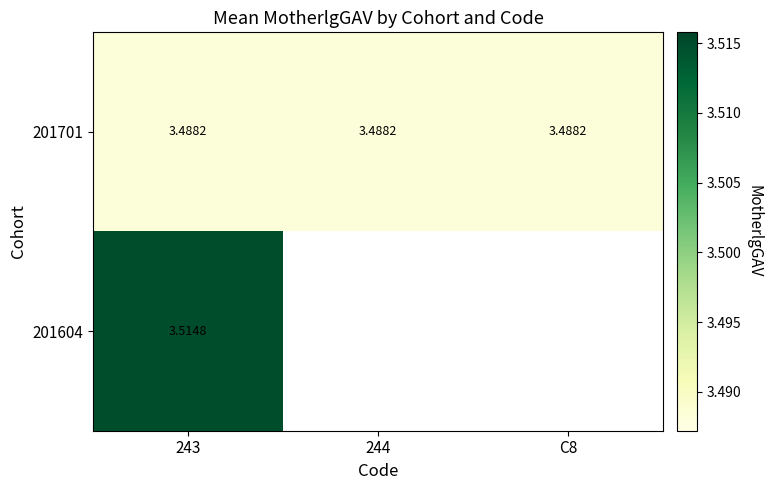

At which category is the sum across all series the highest?

243